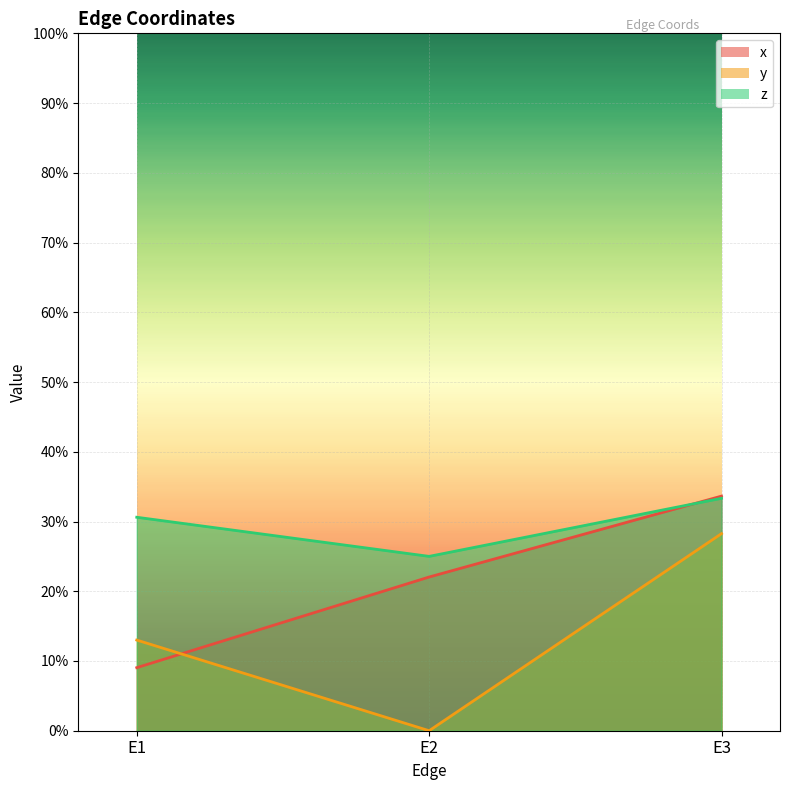

What is the value of the y point at the 3rd from the left?

0.3